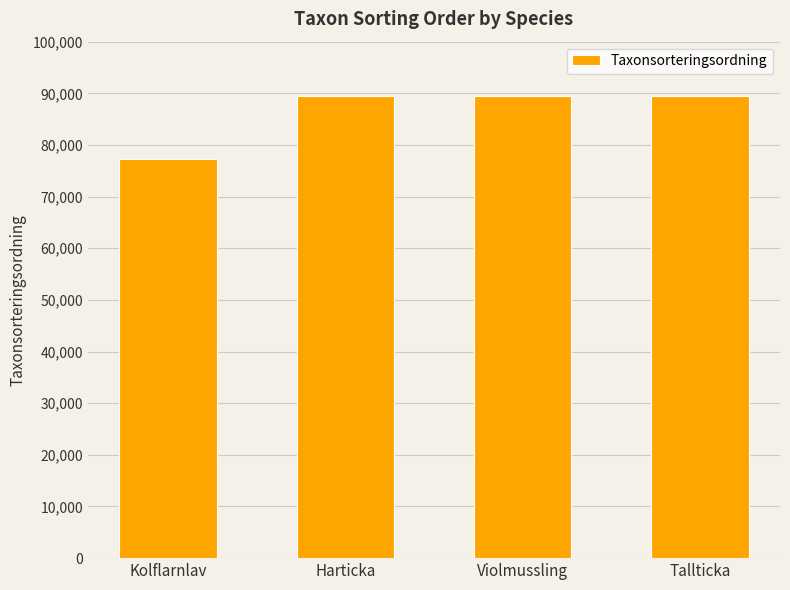

What is the label of the 3rd bar from the left?

Violmussling